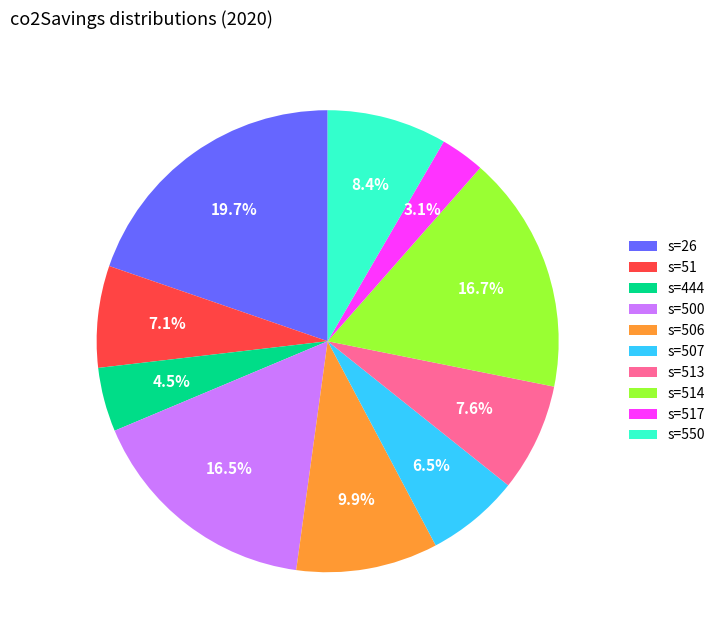

What is the ratio of the value at s=506 to the value at s=517?

3.2